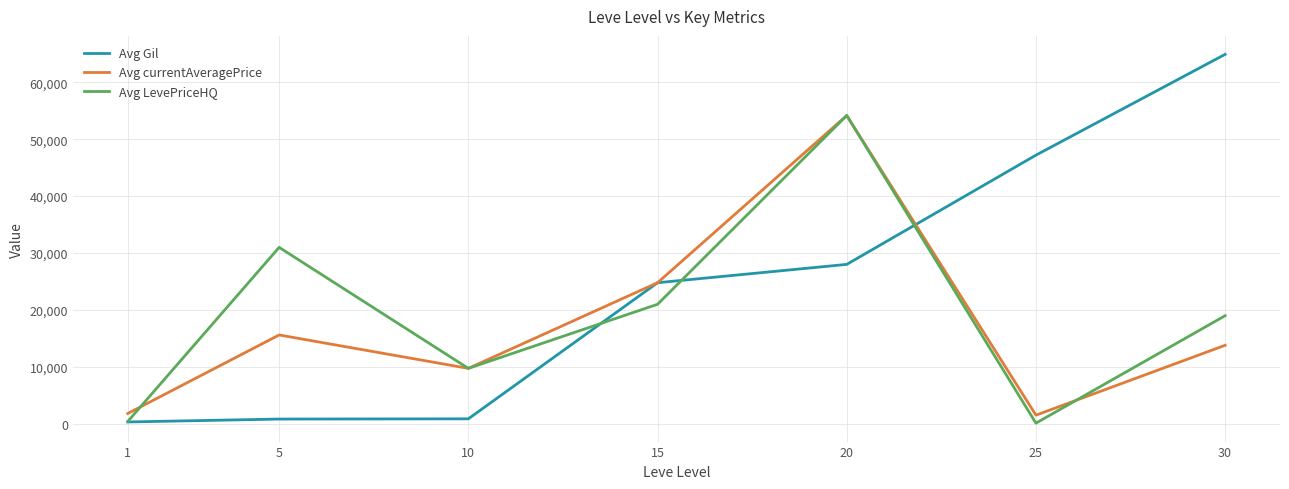

True or false: Avg LevePriceHQ has more than 2 points higher than both neighbors.

False